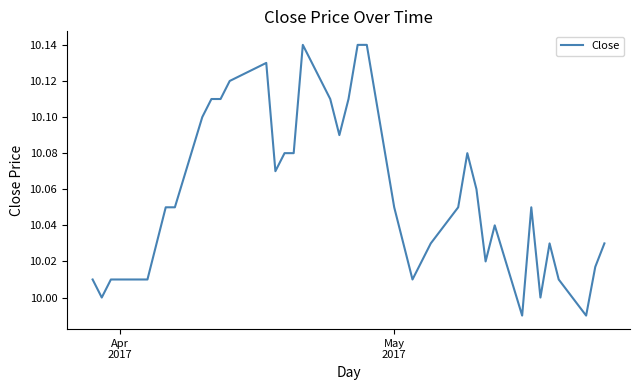

Is this an area chart (filled region under the line)?

No